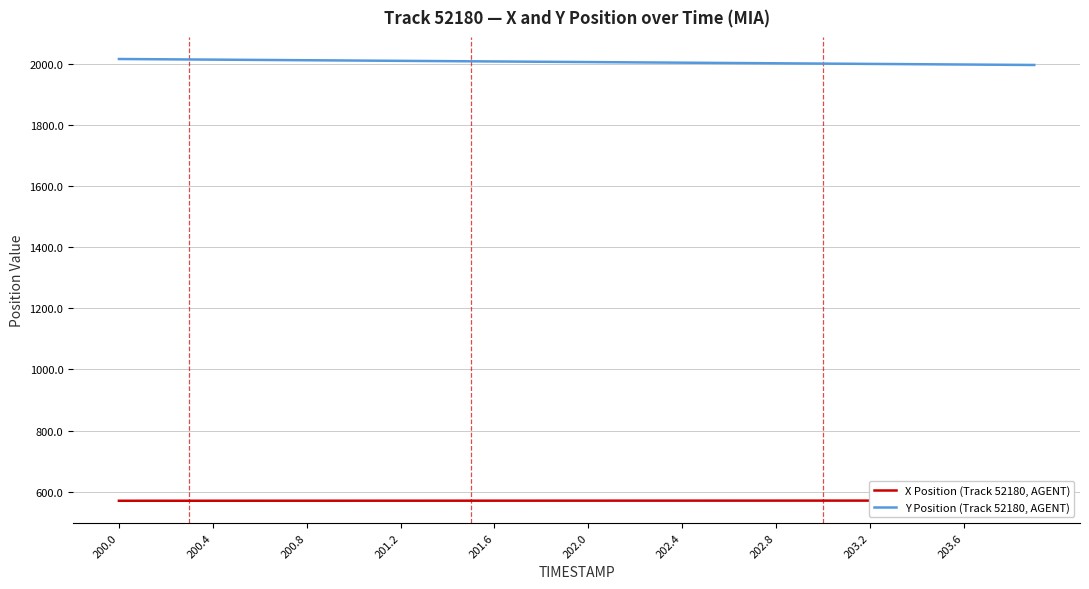

What is the label of the 40th point from the right?

200.0